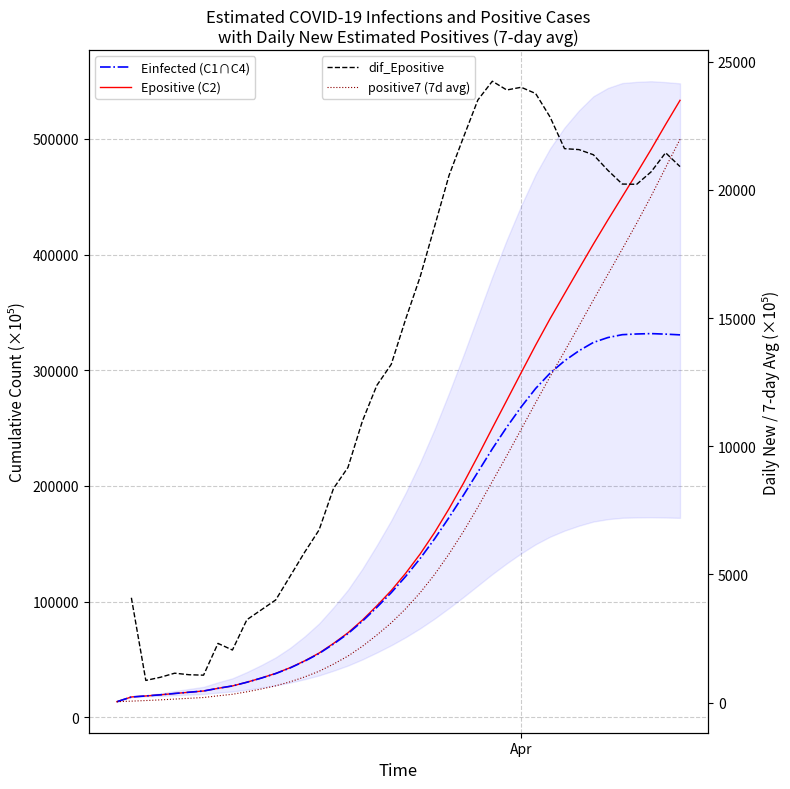

What is the average value of the positive7 series?

6586.7